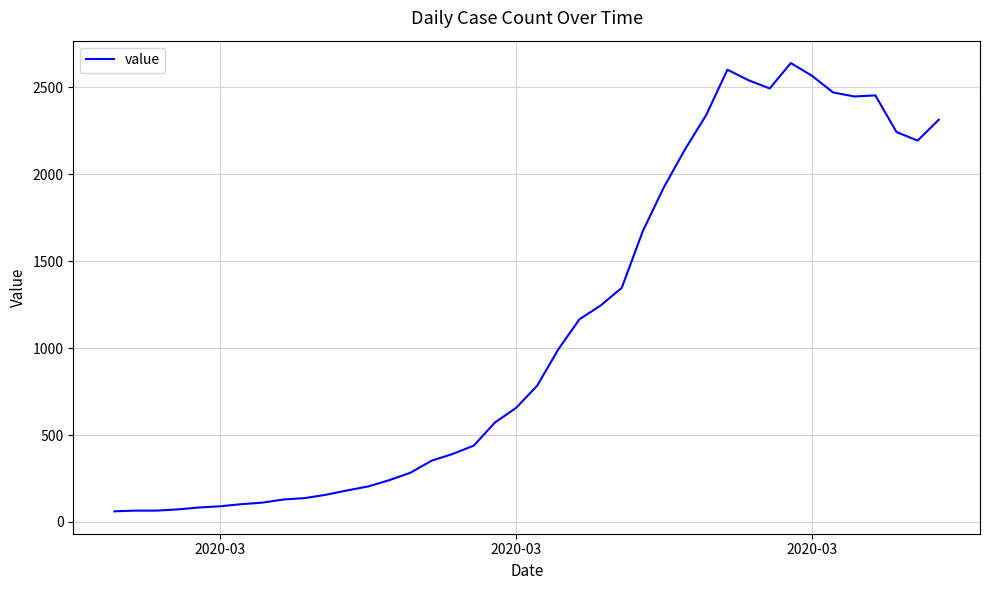

What is the greatest value displayed?

2640